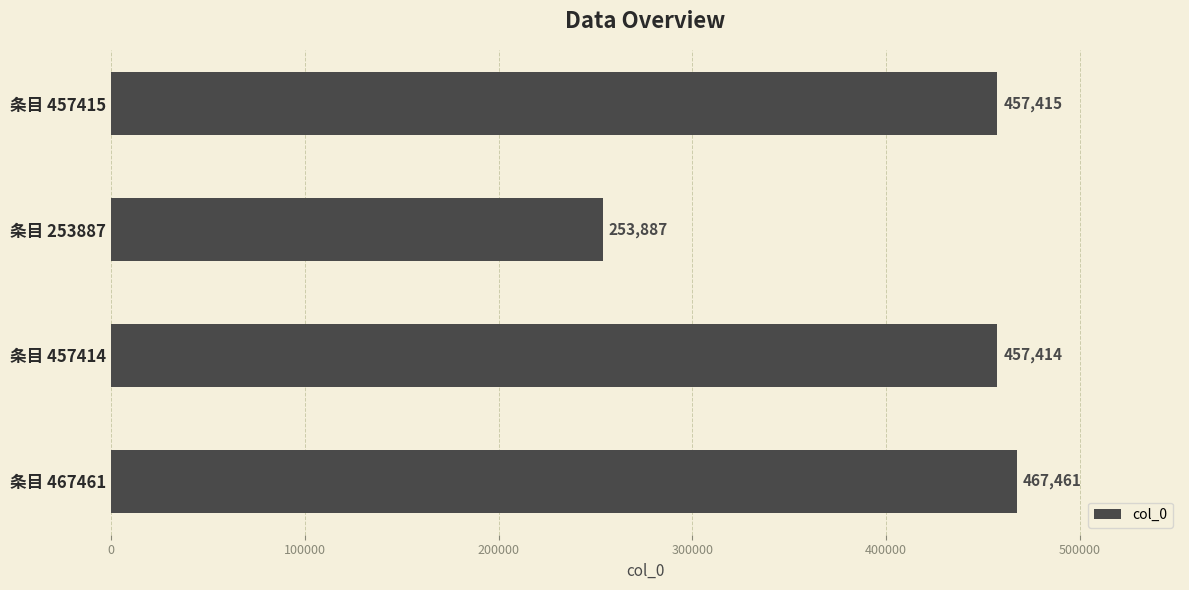

What is the difference between the second highest and second lowest values?

1